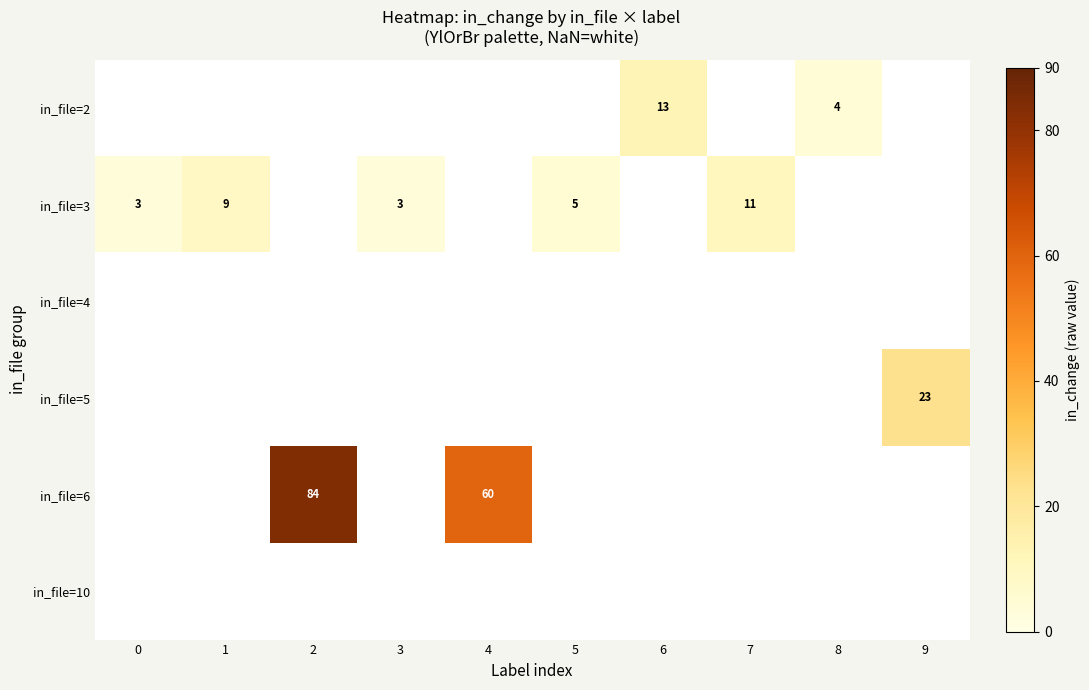

The in_file=2 series shows 13 at 6. True or false?

True